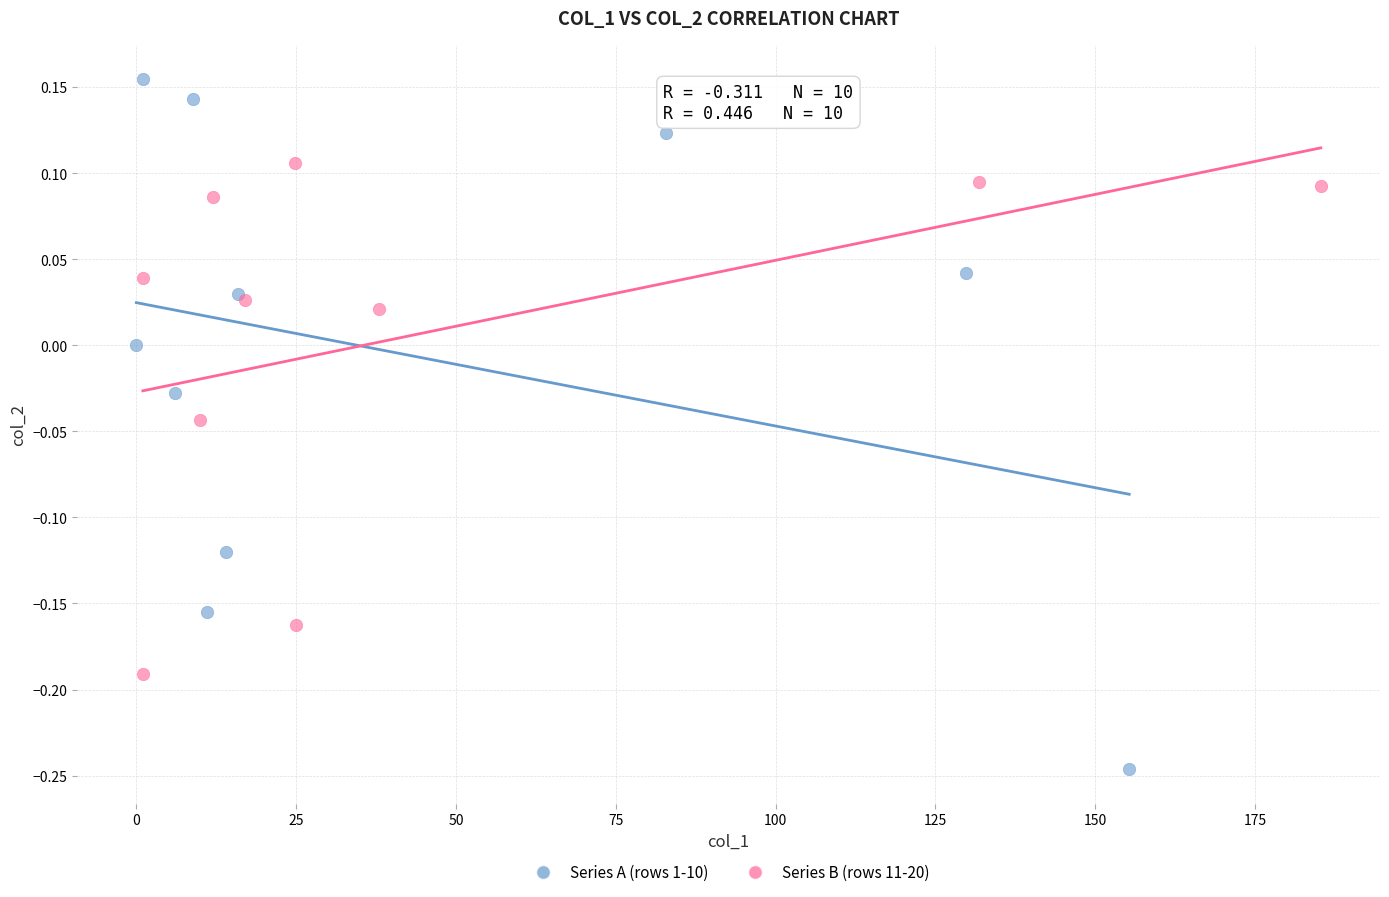

Which series reaches the minimum Y coordinate?

Series A (rows 1-10)